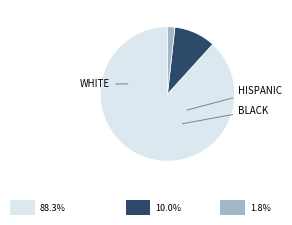

Does any single category account for the majority?

Yes